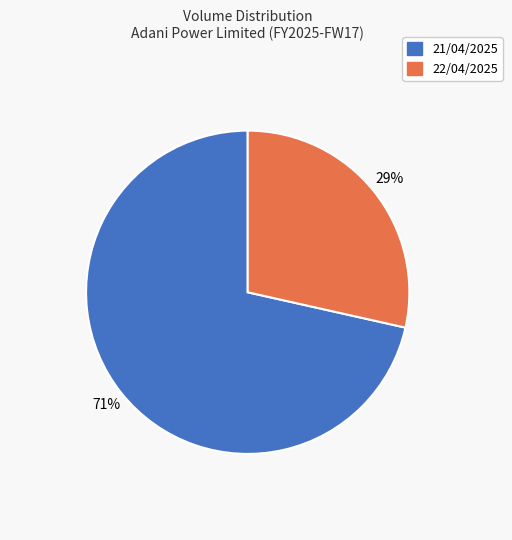

How many segments does this pie chart have?

2